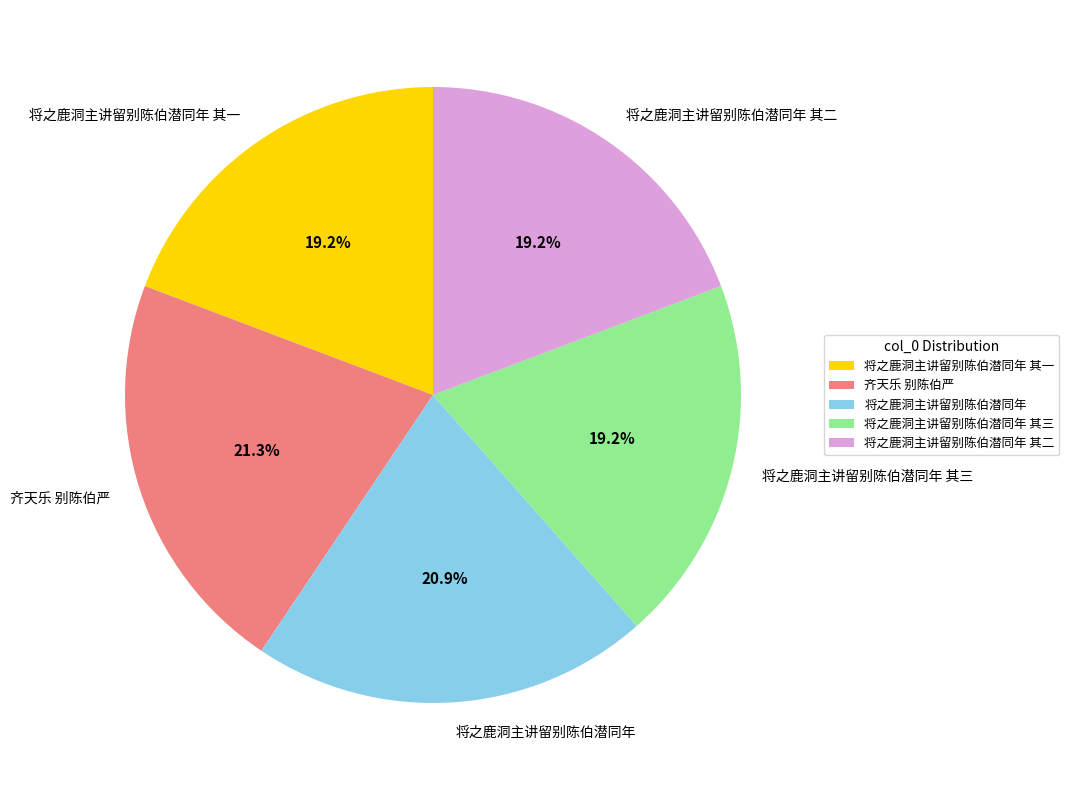

To the nearest percent, what percentage of the pie is 将之鹿洞主讲留别陈伯潜同年 其一?

19%